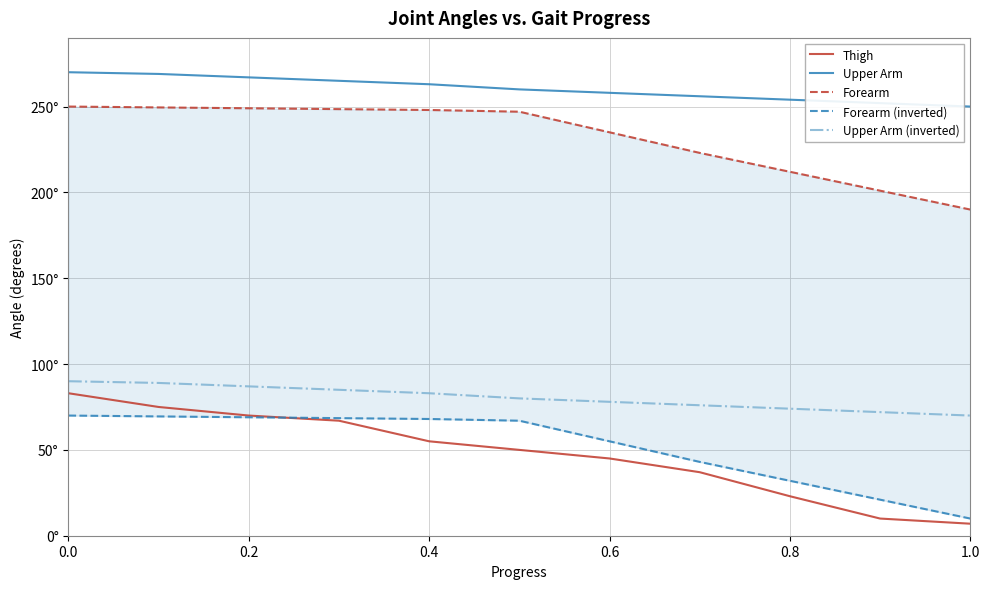

True or false: Upper Arm (inverted) has a value of 29.0 at 0.6.

False